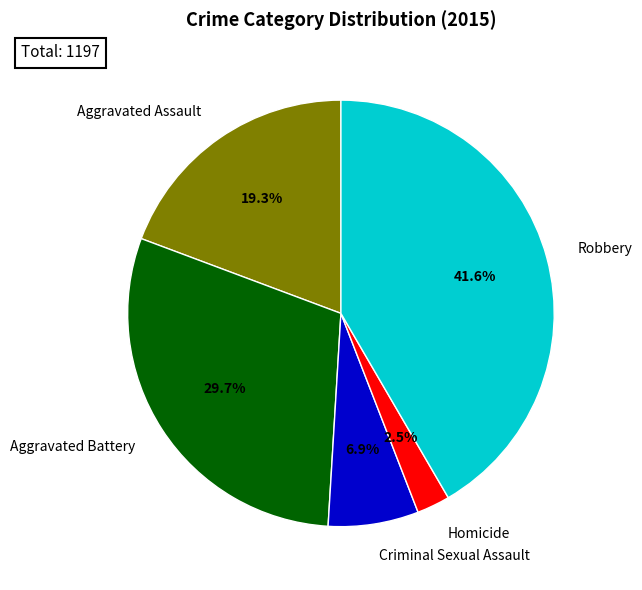

How many segments does this pie chart have?

5